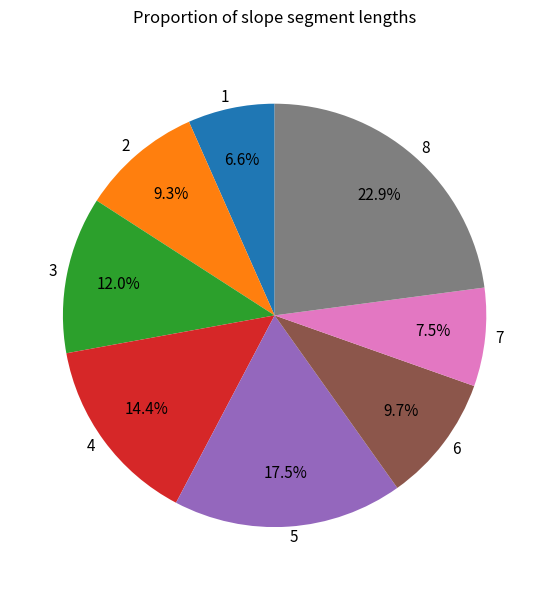

The 1 slice represents 1% of the pie. True or false?

False